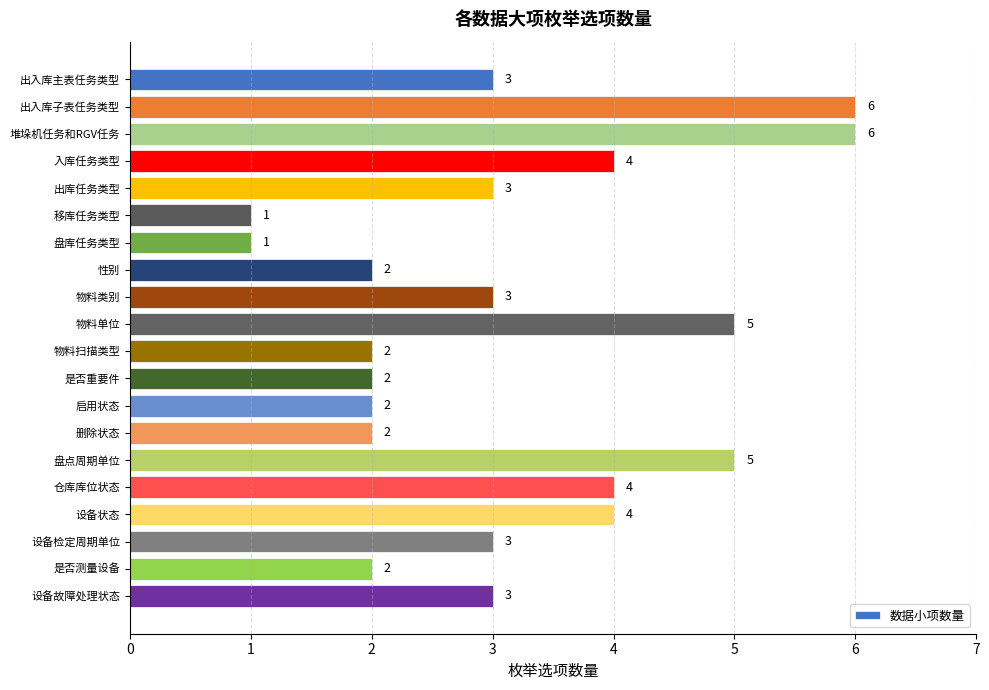

Between 盘库任务类型 and 物料类别, which is larger?

物料类别